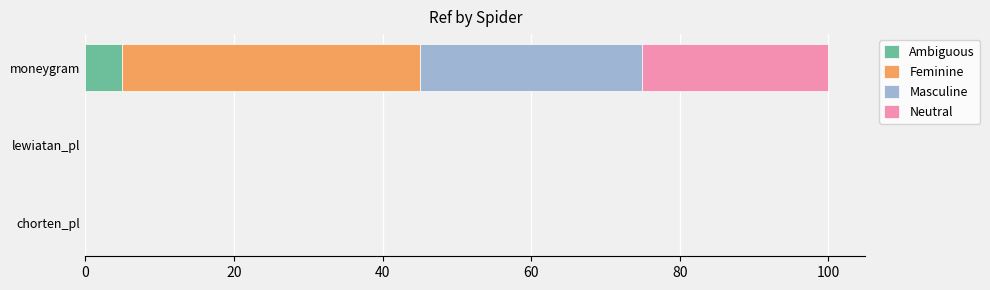

What is the sum of all Ambiguous values?

5.0